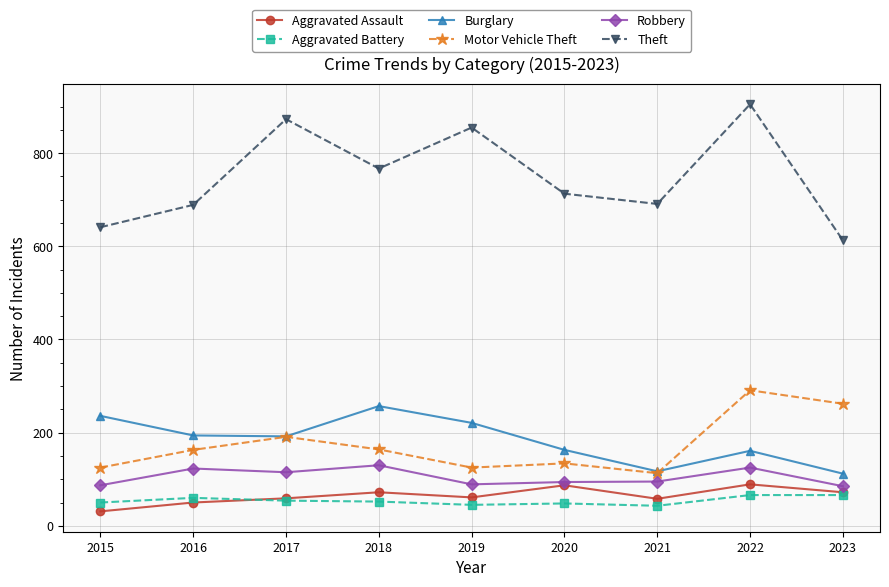

Between 2017 and 2021, which series saw the biggest shift?

Theft